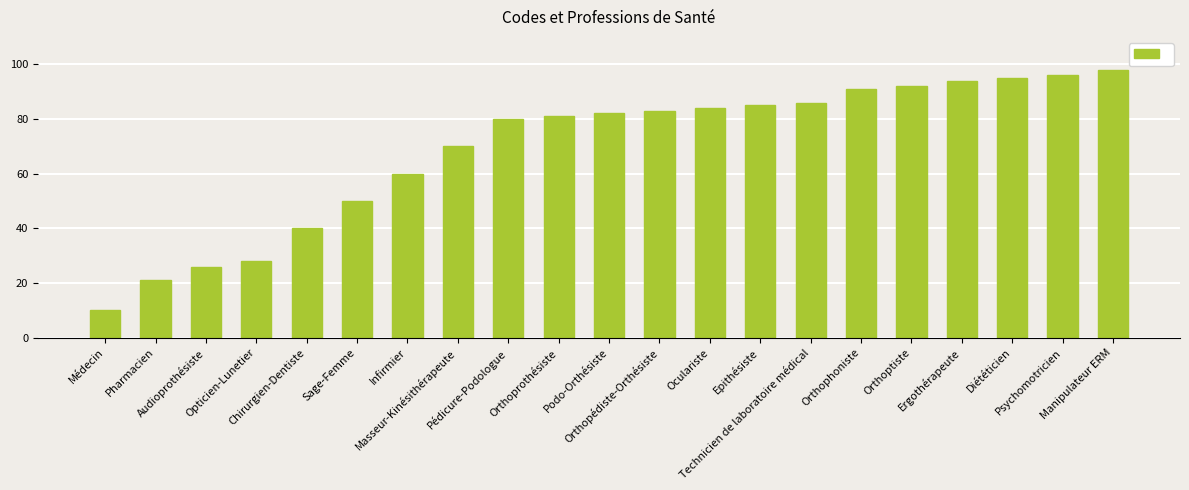

What is the label of the 9th bar from the left?

Pédicure-Podologue